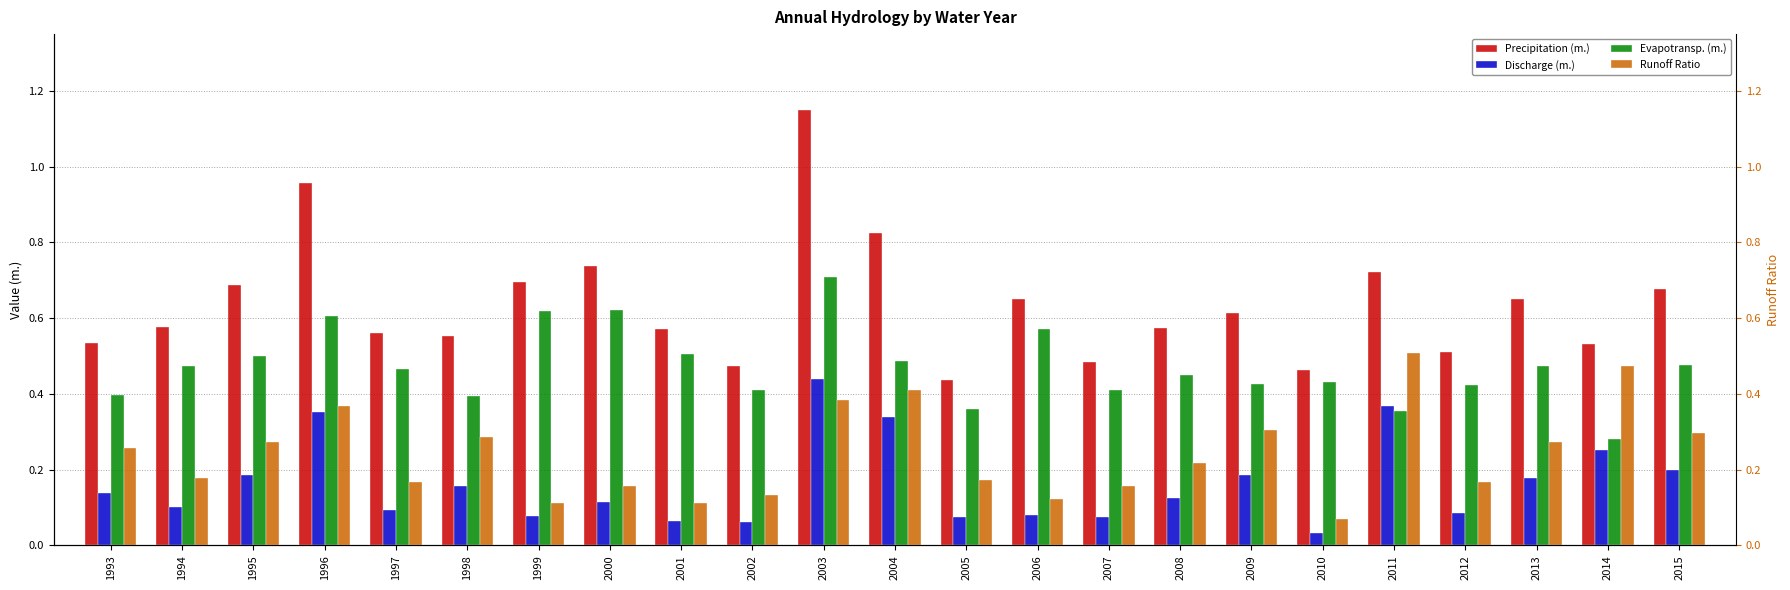

List the labels in order of Precipitation (m.) value, largest first.

2003, 1996, 2004, 2000, 2011, 1999, 1995, 2015, 2006, 2013, 2009, 1994, 2008, 2001, 1997, 1998, 1993, 2014, 2012, 2007, 2002, 2010, 2005